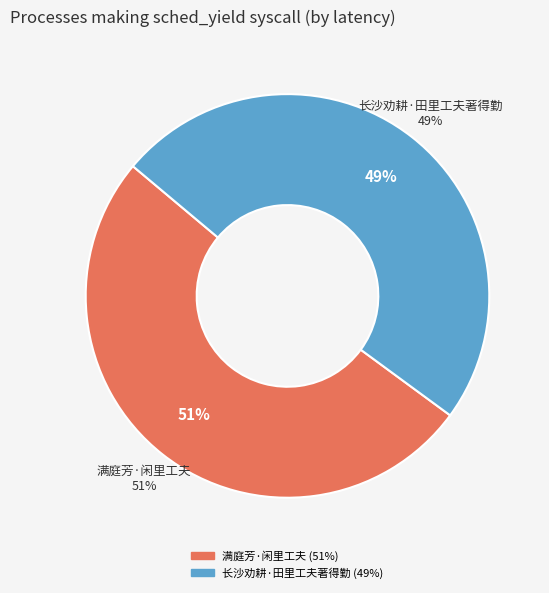

How many slices are in this pie chart?

2